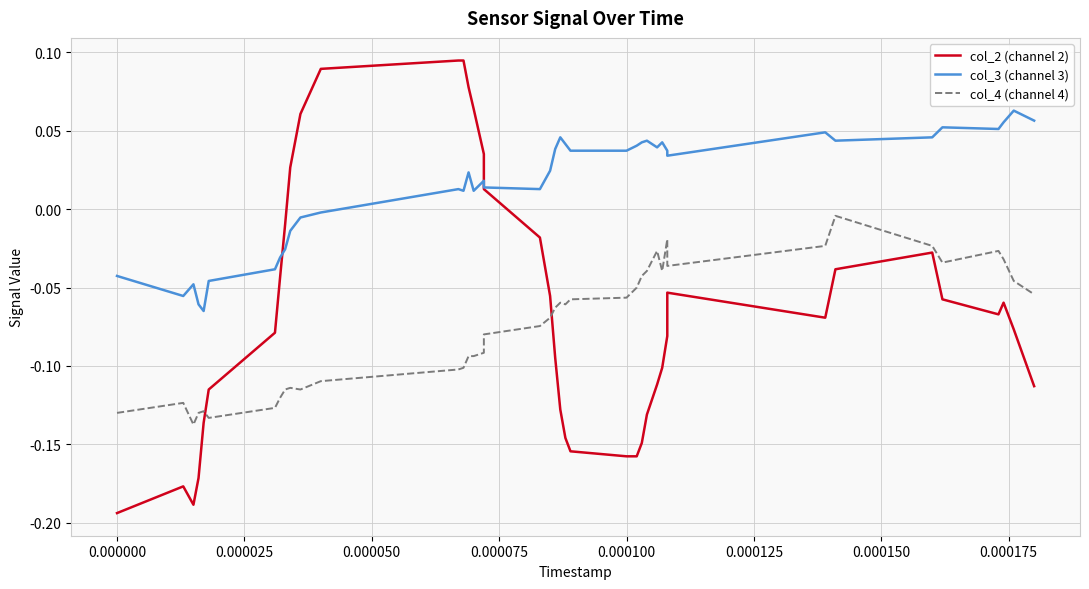

Is the value of col_3 (channel 3) at 17 greater than the value of col_4 (channel 4) at 15?

Yes